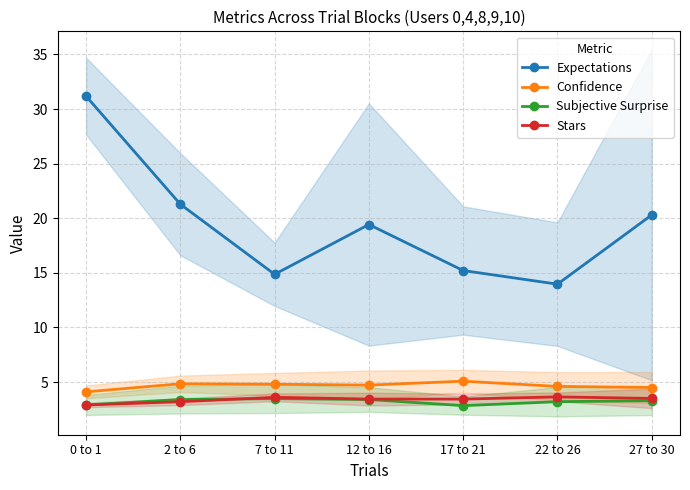

How many lines are shown in the chart?

4